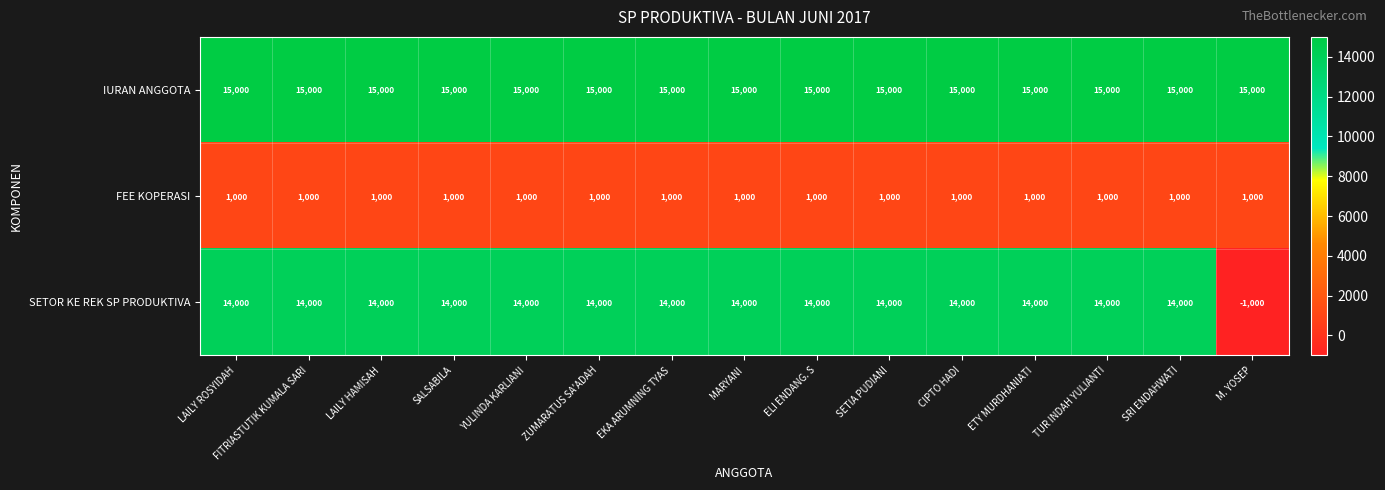

What is the approximate value of FEE KOPERASI at CIPTO HADI?

1000